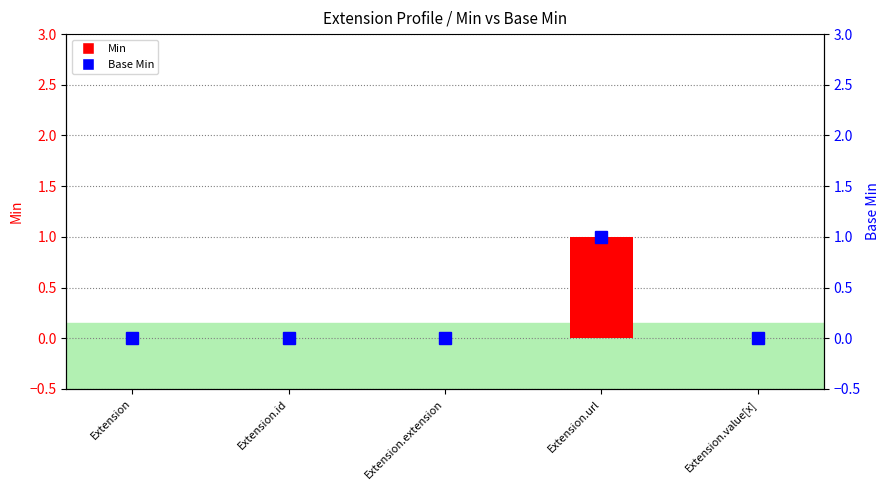

How many Min values are between 0 and 1?

5